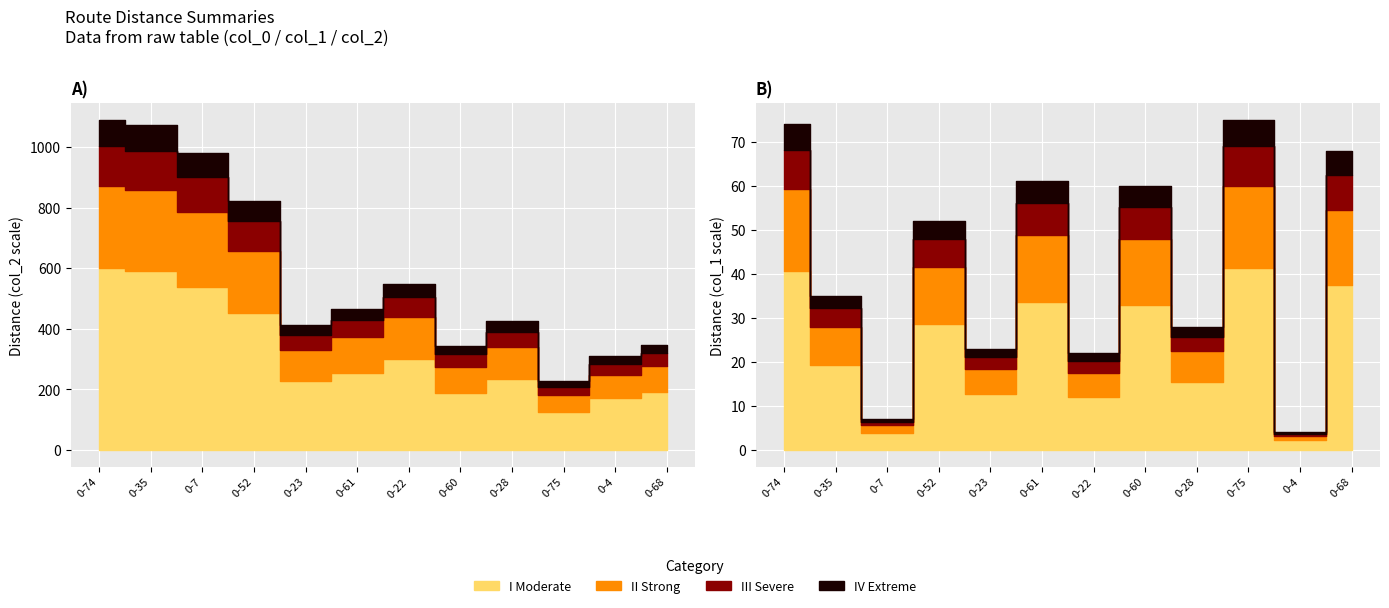

How many data points in col_2 are less than 465?

6